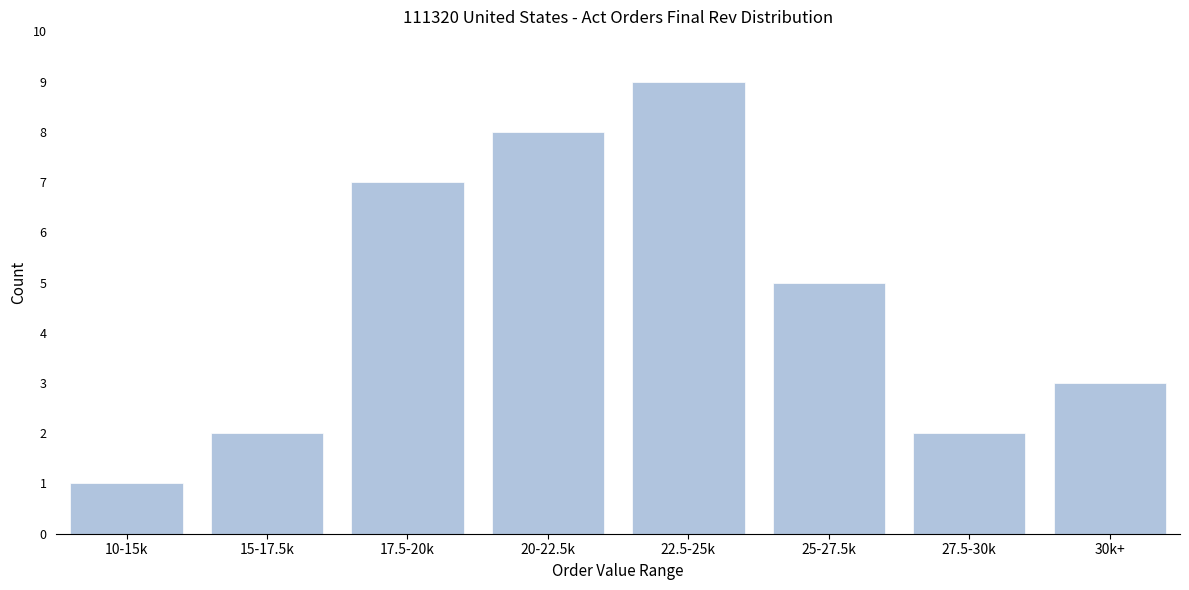

Reading right to left, extract all data points from this chart.

30k+=3	27.5-30k=2	25-27.5k=5	22.5-25k=9	20-22.5k=8	17.5-20k=7	15-17.5k=2	10-15k=1